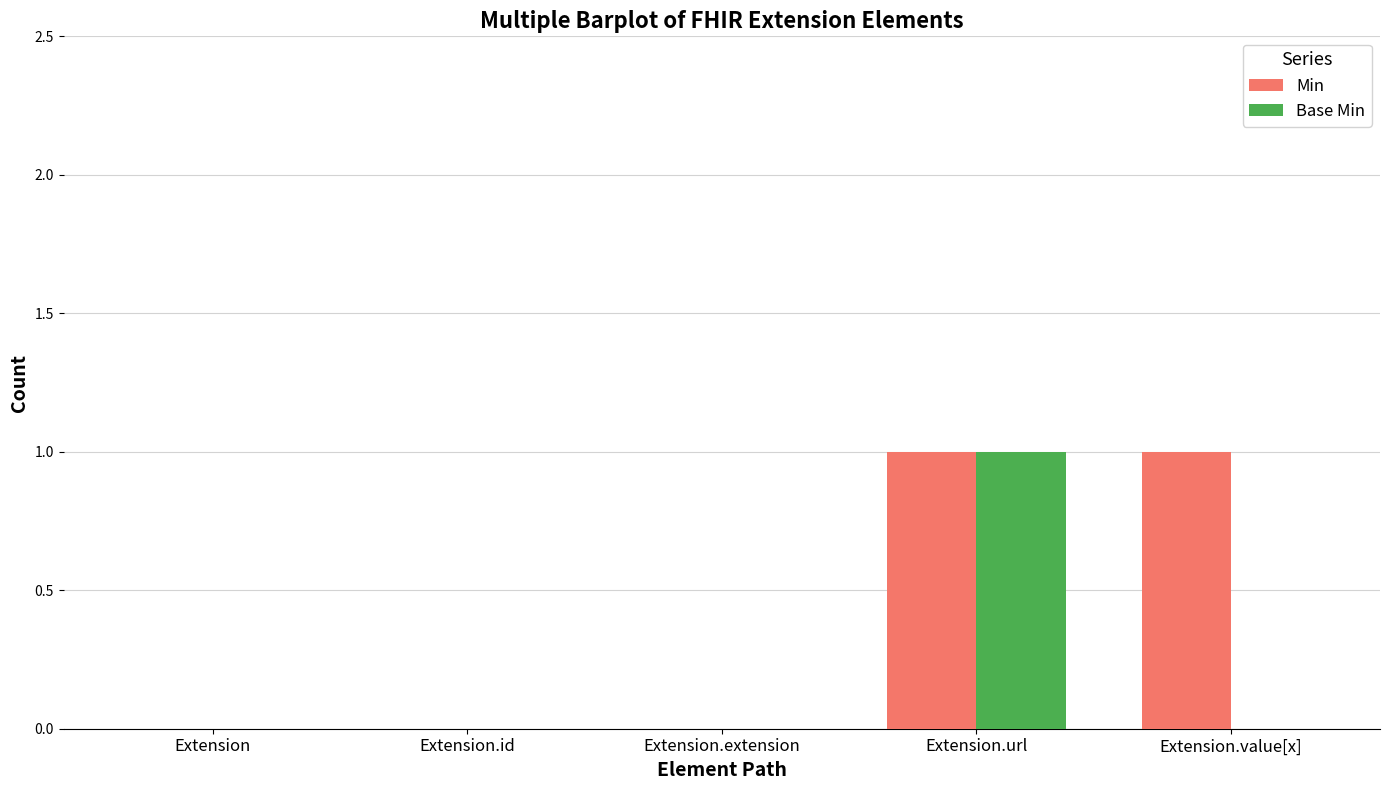

What is the greatest value displayed?

1